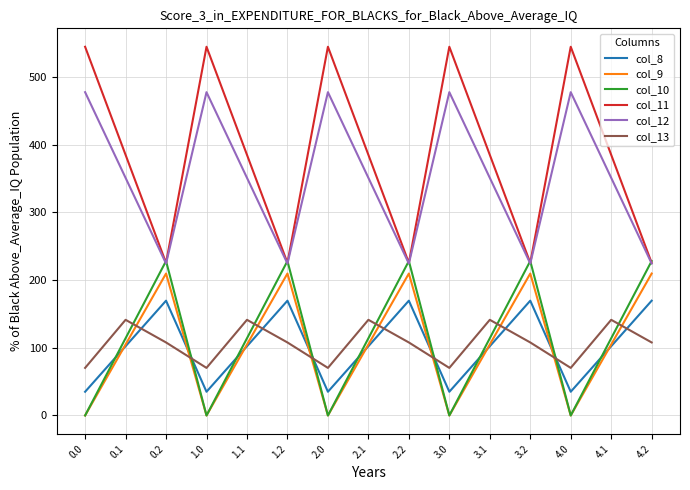

What is the total value across all series at 0.0?

1126.8